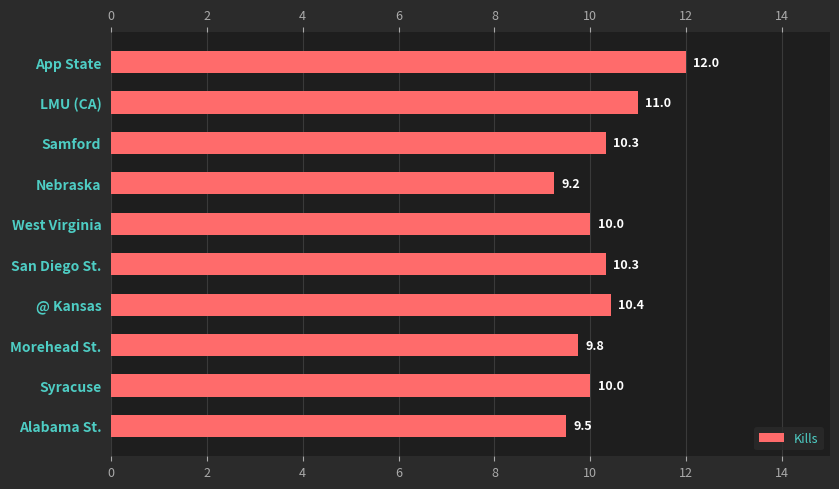

Which has a higher value, LMU (CA) or Nebraska?

LMU (CA)